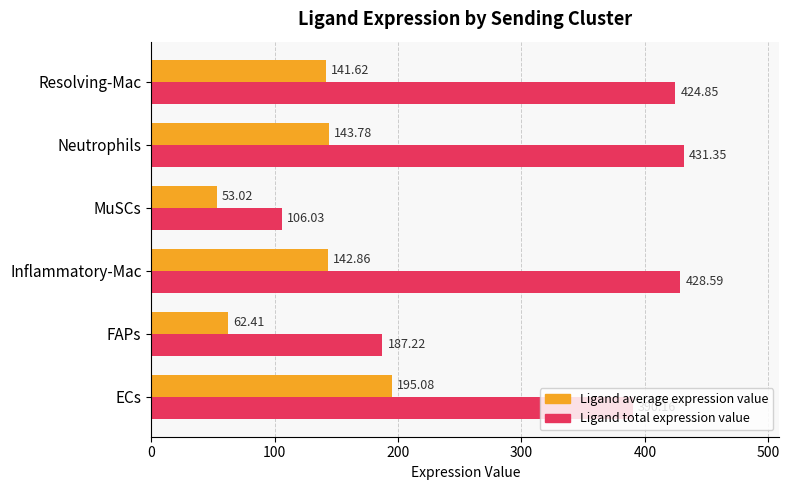

Is the value of Ligand total expression value at Neutrophils greater than the value of Ligand average expression value at ECs?

Yes